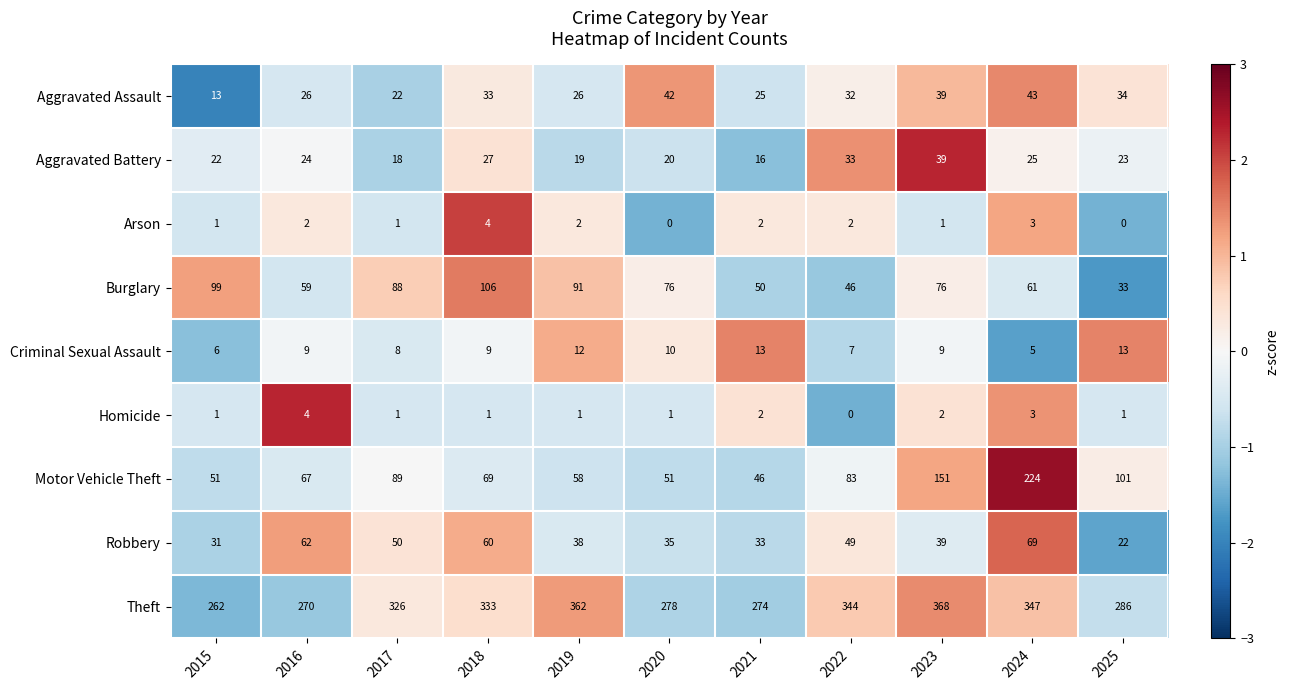

What is the sum of the Theft values at 2023 and 2018?

701